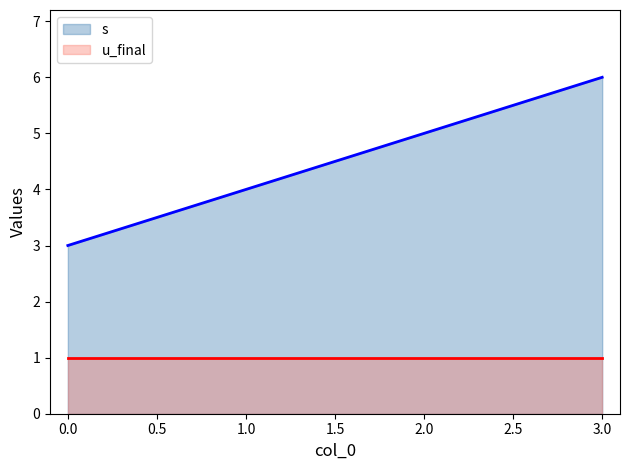

Reading right to left, transcribe all the data shown in this chart.

s: 6	5	4	3
u_final: 1	1	1	1